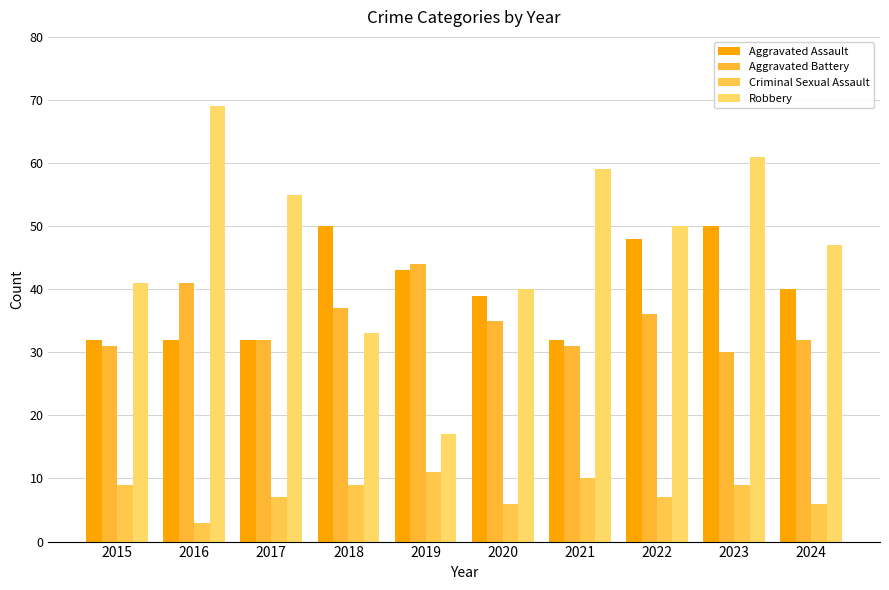

How many data points does each series have?

10